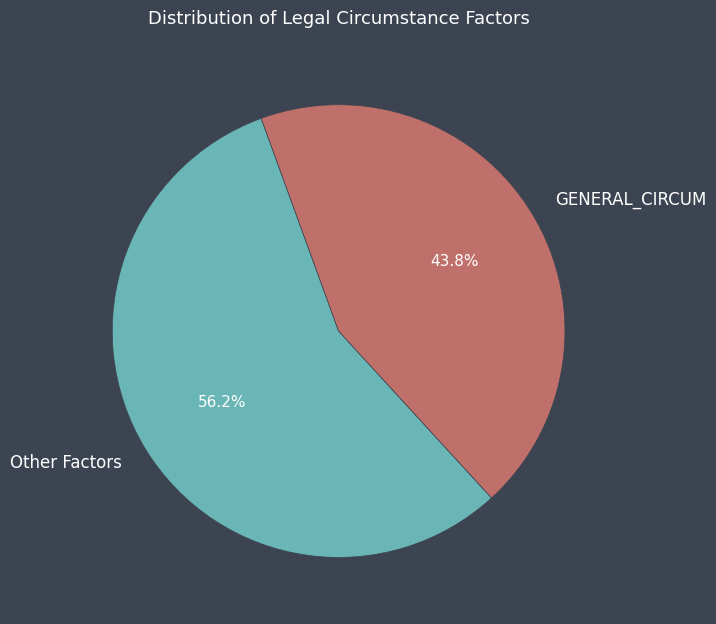

Rank the categories by value from highest to lowest.

Other Factors, GENERAL_CIRCUM